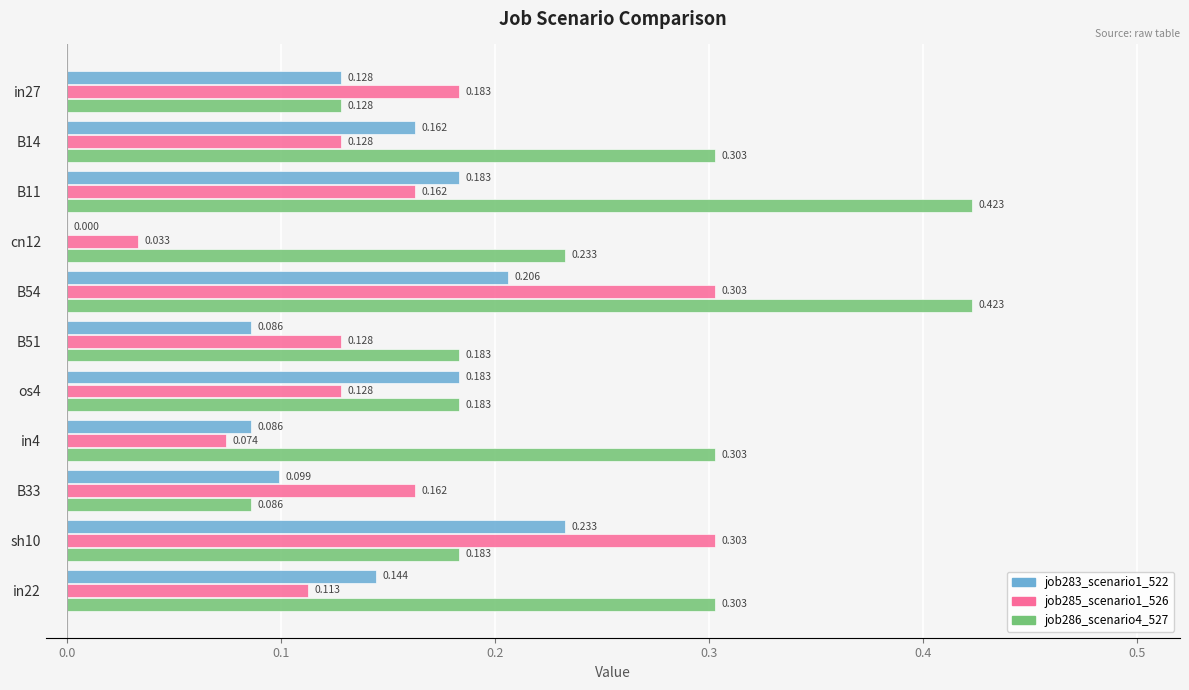

Count the job283_scenario1_522 values in the range 0 to 1.

11